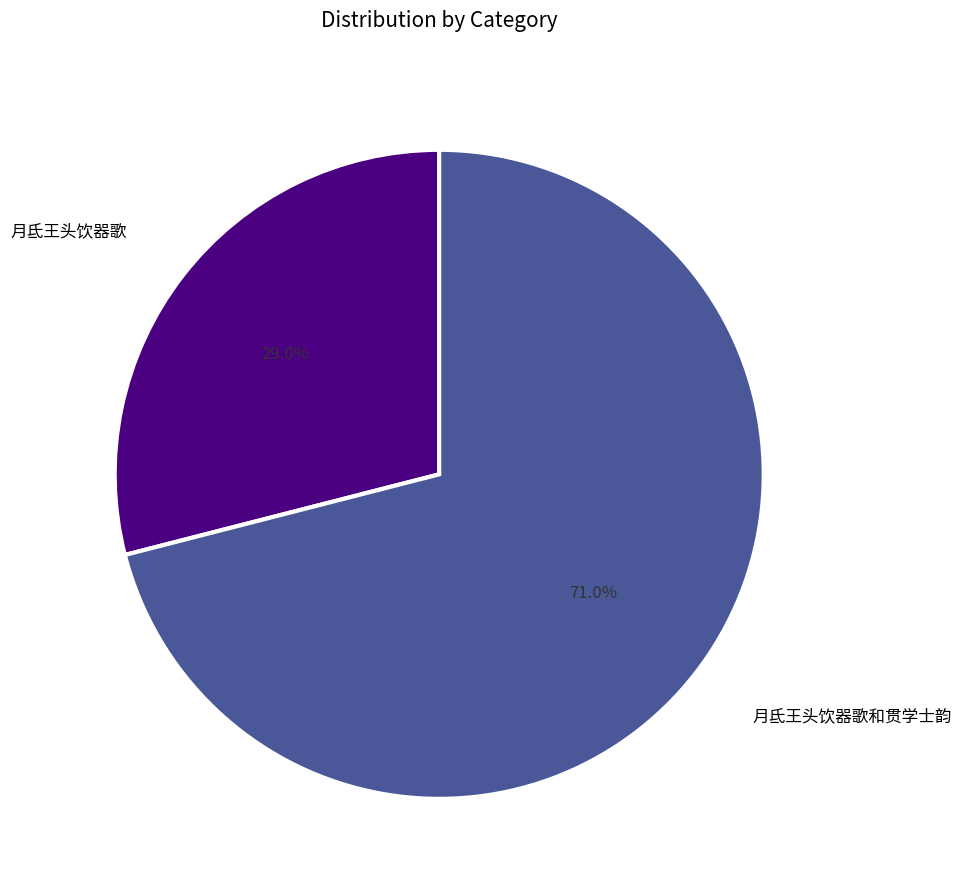

Is there any slice that represents more than half of the pie?

Yes